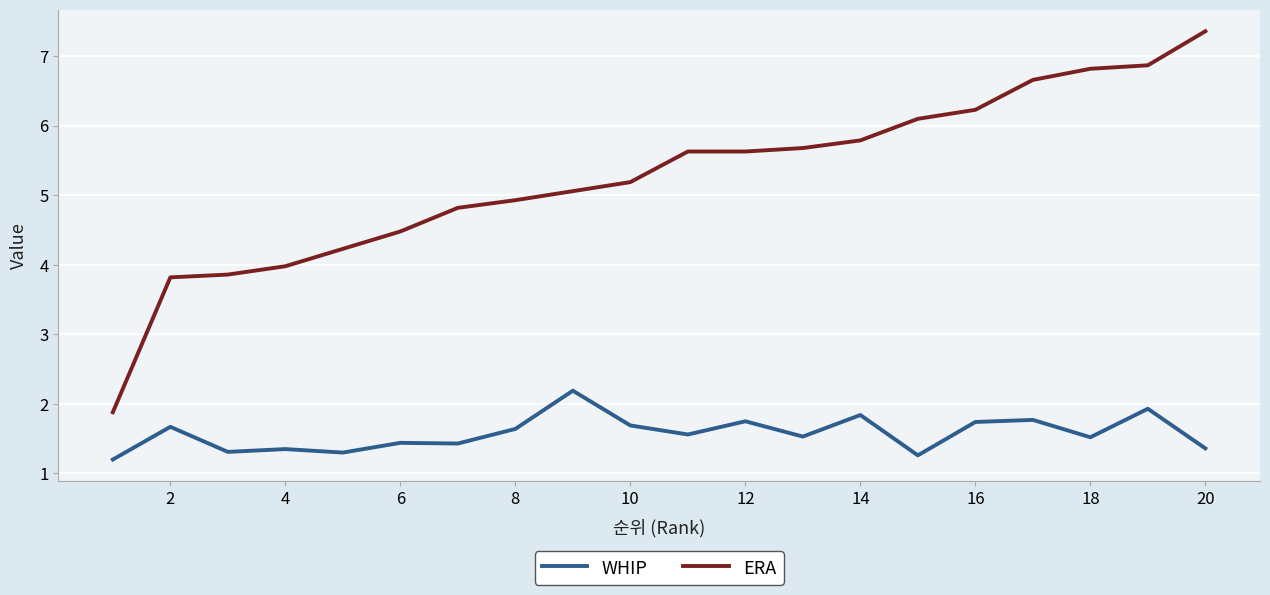

Which series has the largest total across all categories?

ERA